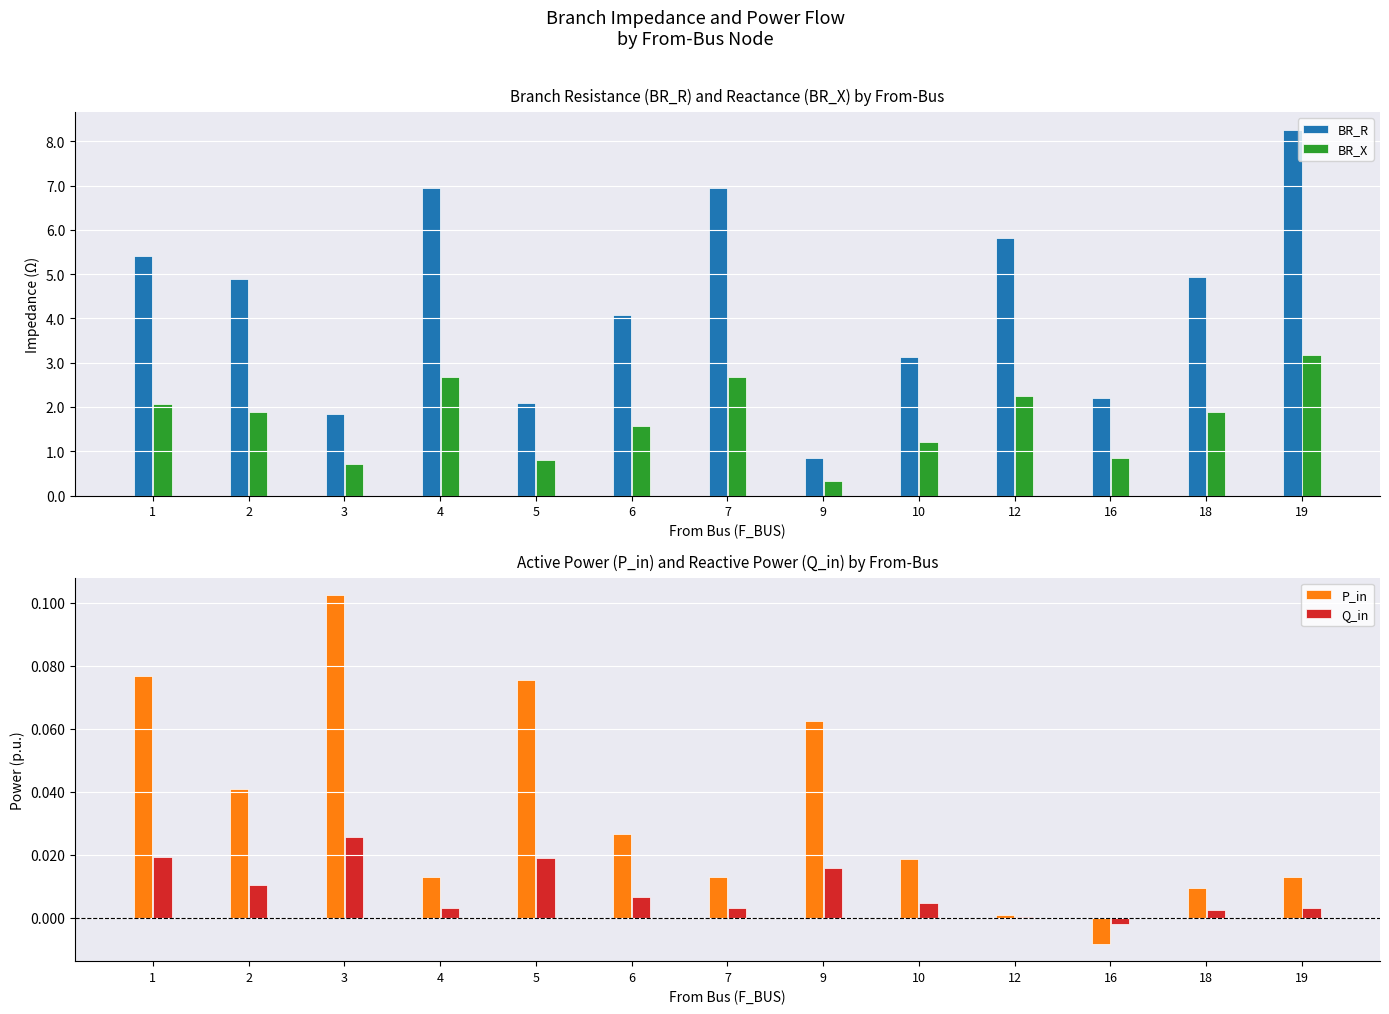

What is the difference between the BR_R values at 3 and 5?

0.2